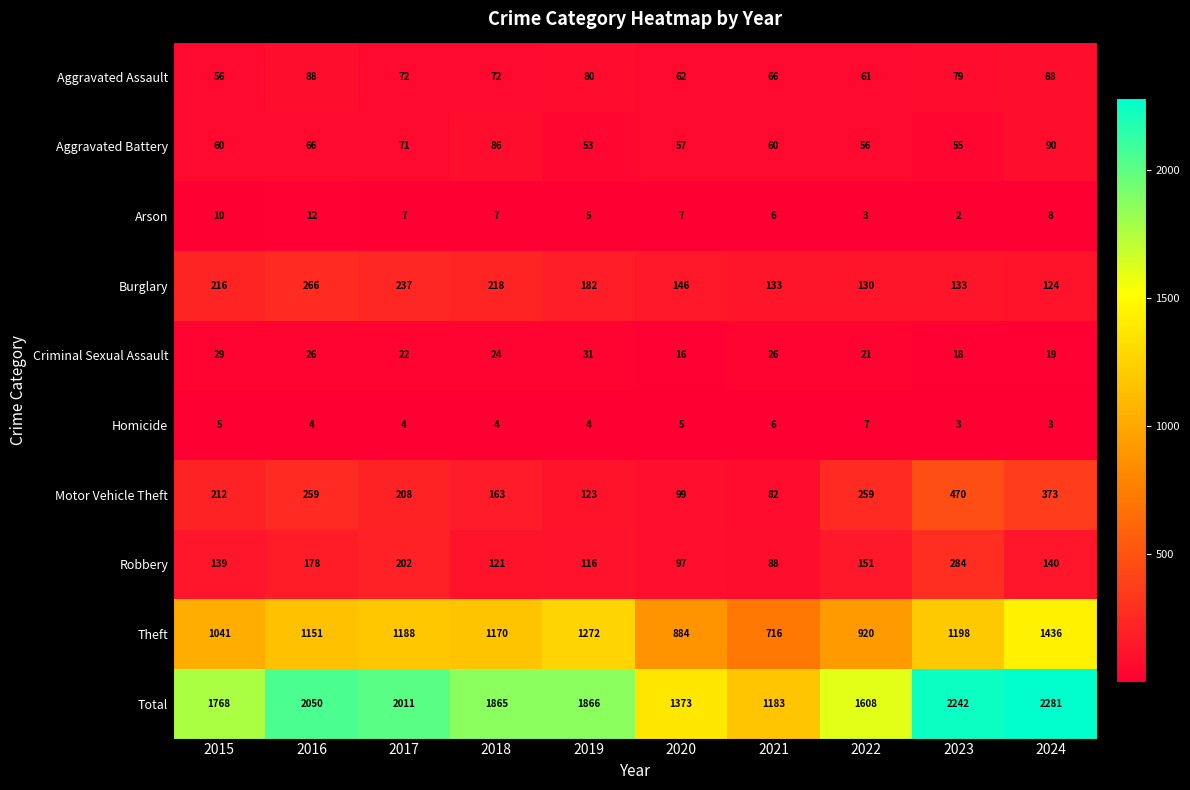

Which series has the largest range (max minus min)?

Total